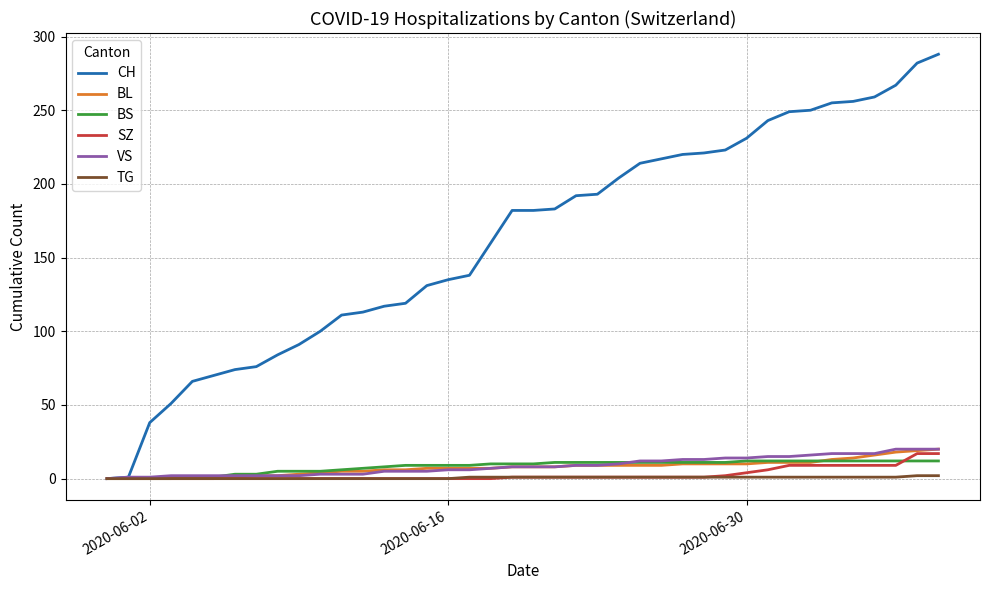

What is the maximum value for SZ?

17